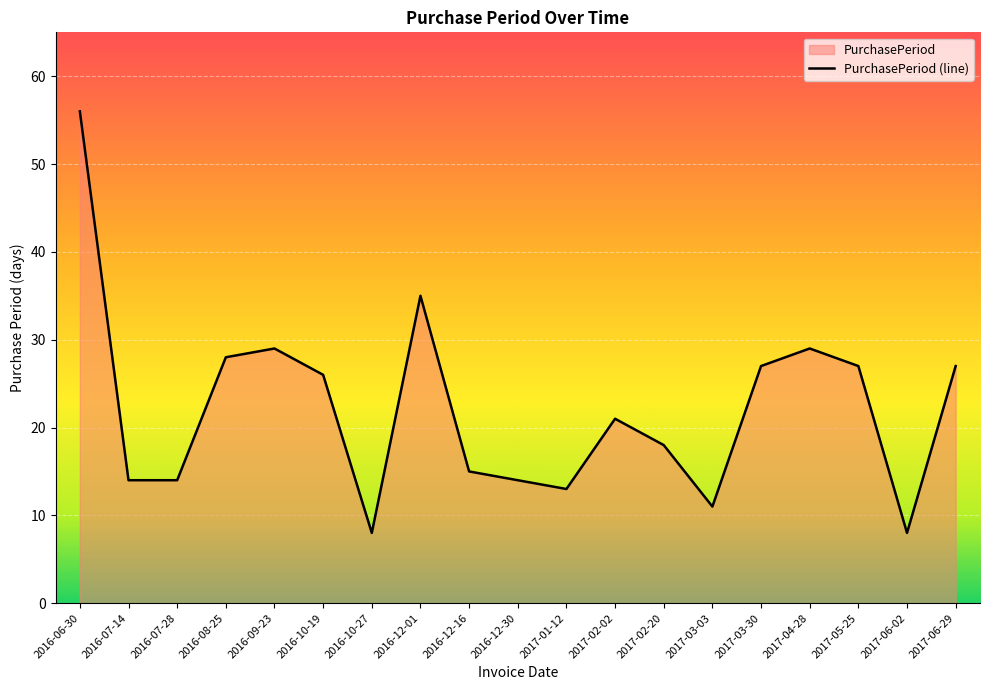

Is it true that the value at 2016-12-16 is 15?

True